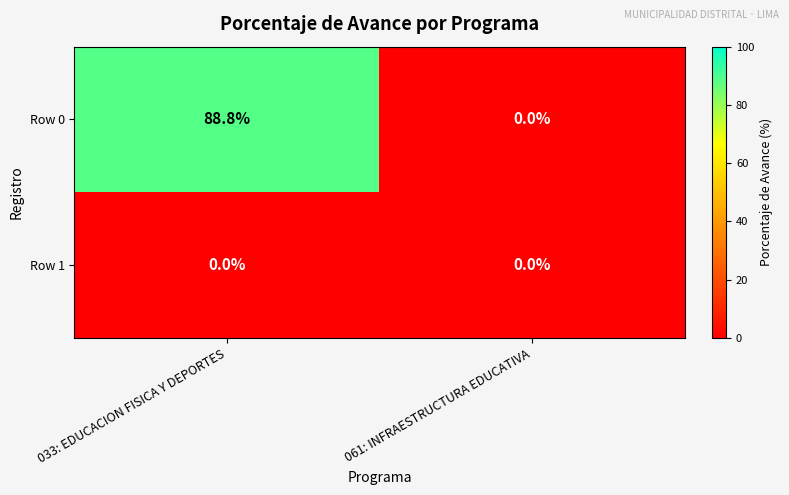

The Row 1 series shows 0.0 at 033: EDUCACION FISICA Y DEPORTES. True or false?

True